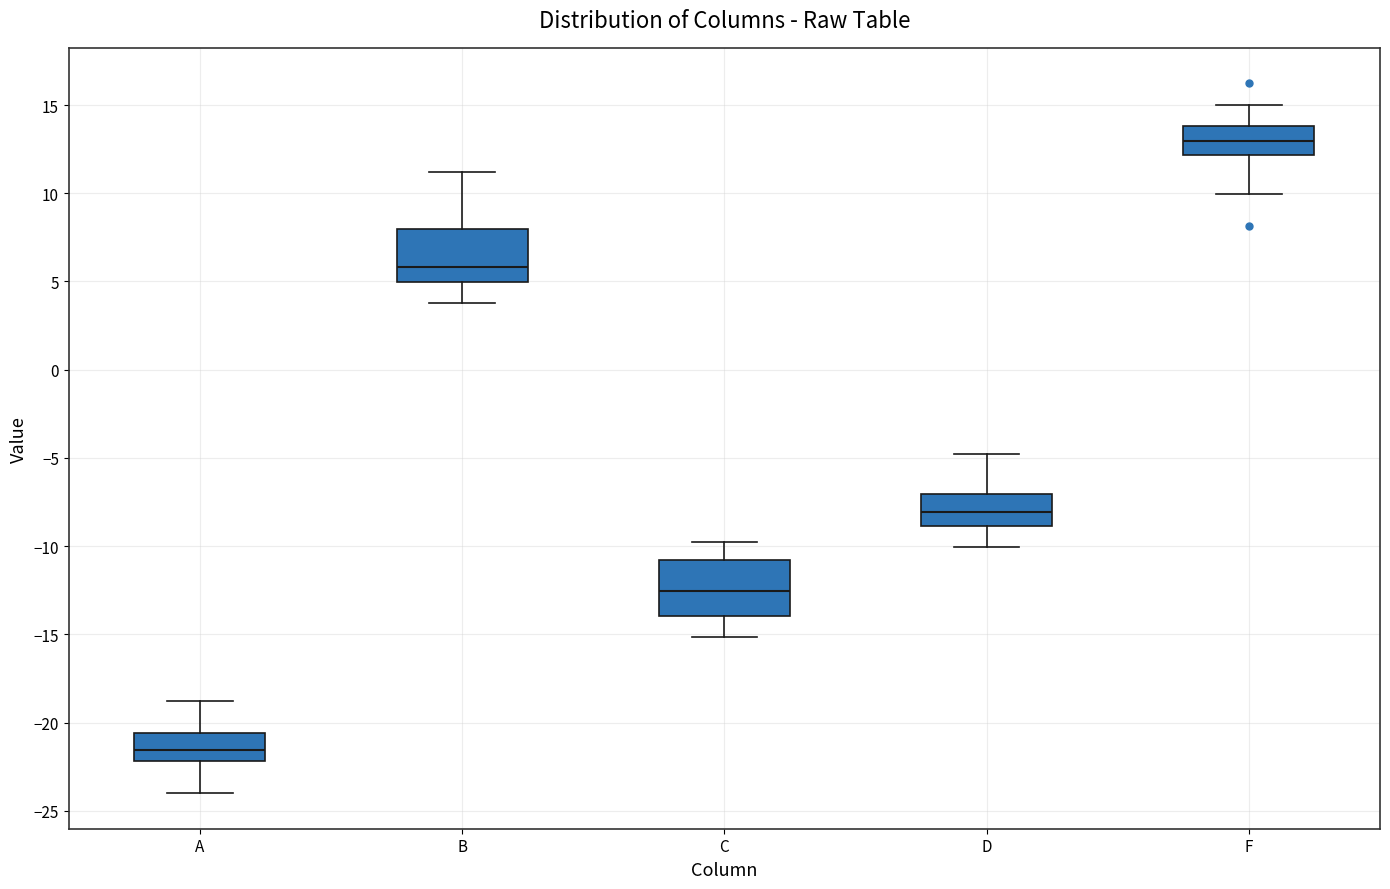

Reading left to right, read every box against the y-axis: the position of its median line, the range the box covers, and the ends of its whiskers. The values are not printed on the chart, so give them approximately, as read against the axis.

A: median -21.5, box -22.0 to -20.5, whiskers -24.0 to -19.0
B: median 6.0, box 5.0 to 8.0, whiskers 4.0 to 11.0
C: median -12.5, box -14.0 to -11.0, whiskers -15.0 to -10.0
D: median -8.0, box -9.0 to -7.0, whiskers -10.0 to -5.0
F: median 13.0, box 12.0 to 14.0, whiskers 10.0 to 15.0